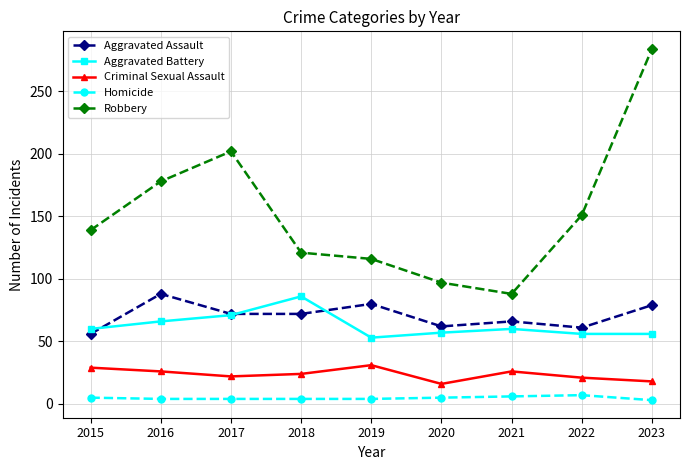

What is the approximate value of Aggravated Battery at 2022, to the nearest 5?

55